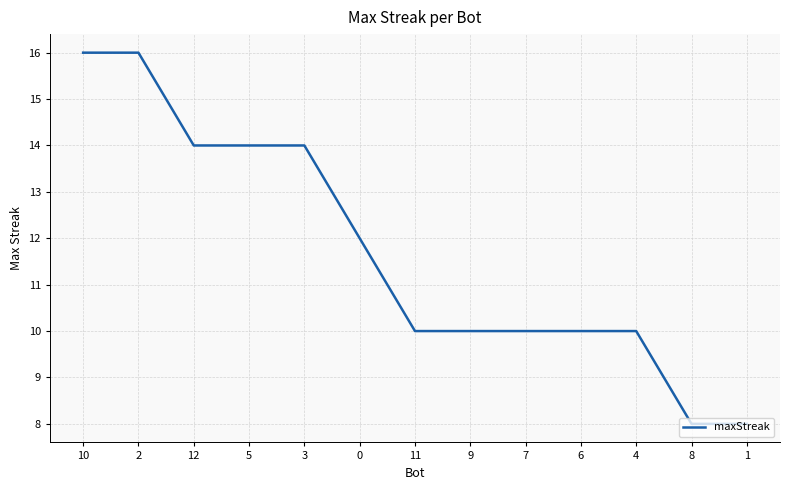

Is it true that the value at 8 is 8?

True